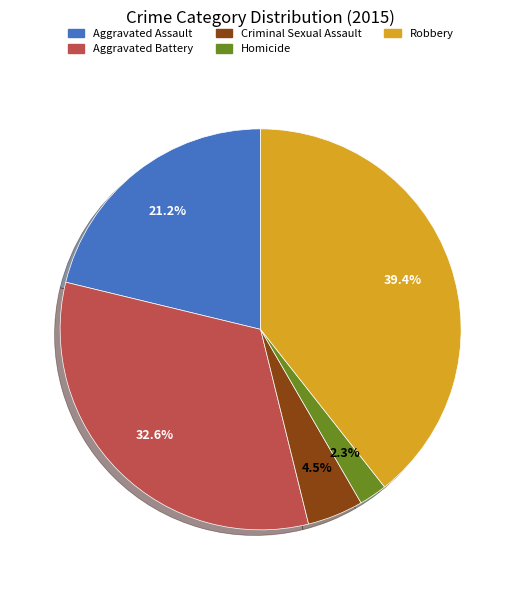

The Homicide slice represents 2% of the pie. True or false?

True